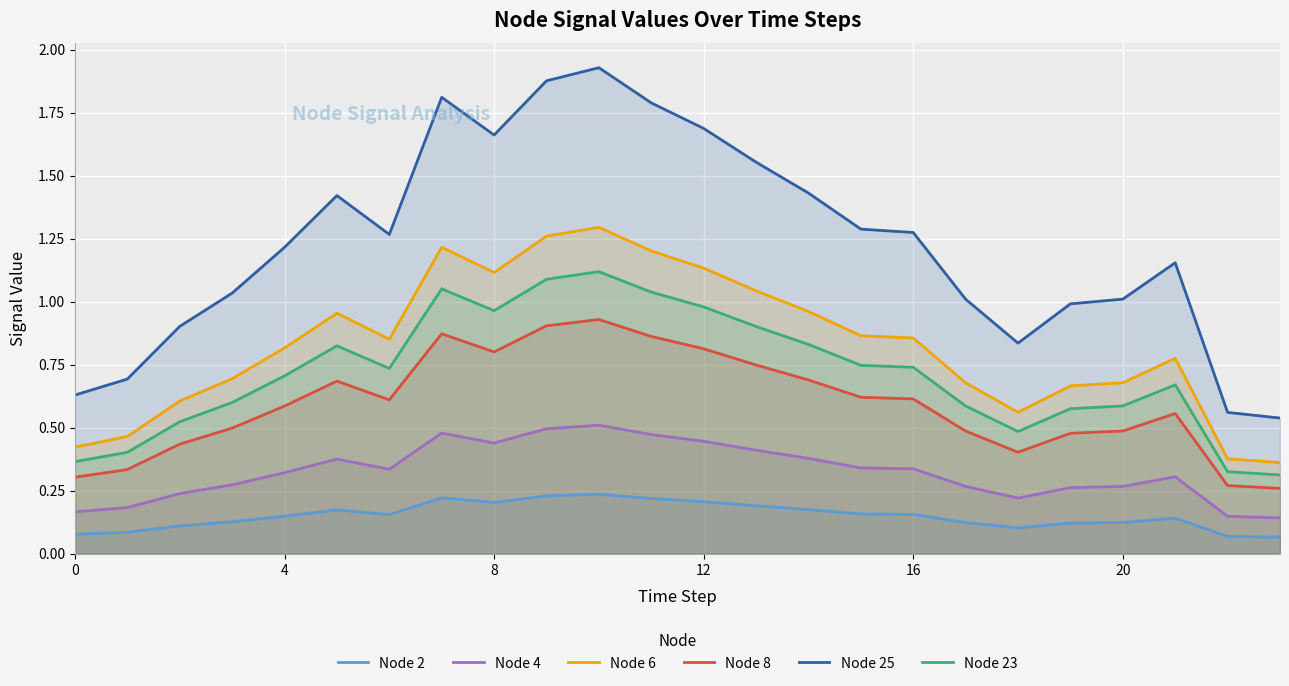

How many data points in Node 25 are above 1?

17